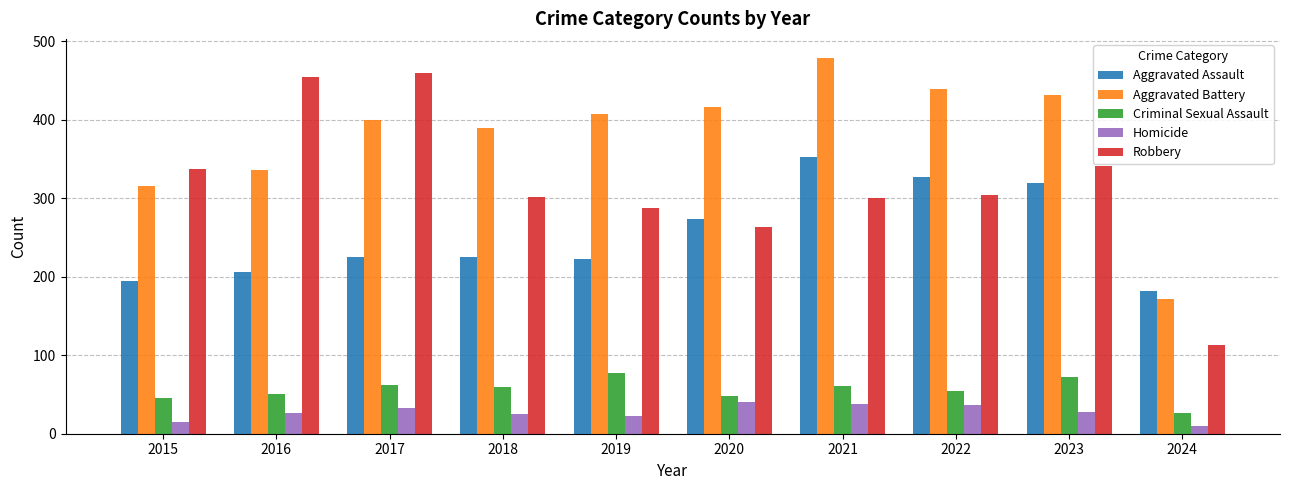

At which category does the chart reach its minimum across all series?

2024